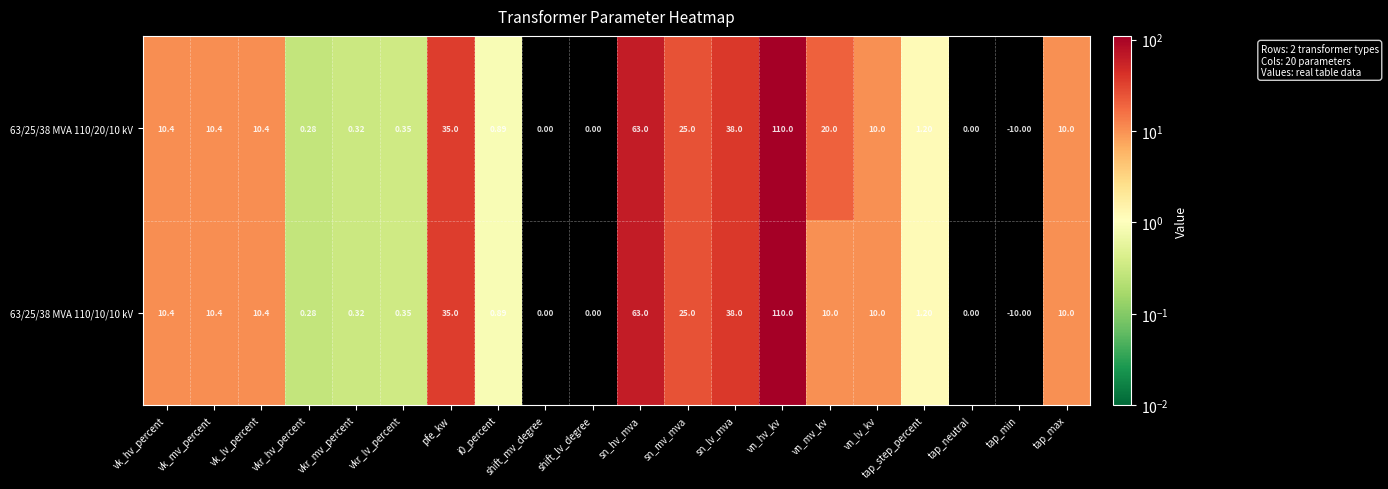

Where is 63/25/38 MVA 110/20/10 kV nearest to the value 50?

sn_lv_mva